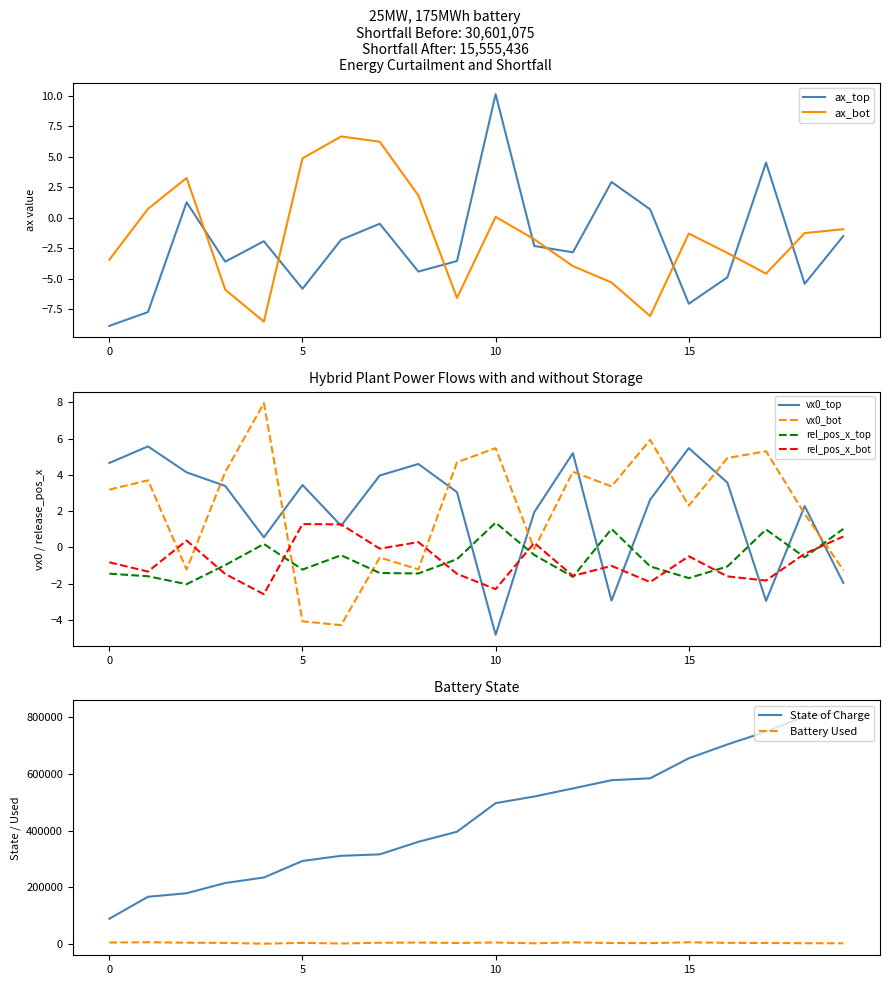

Does the chart have visible grid lines?

No